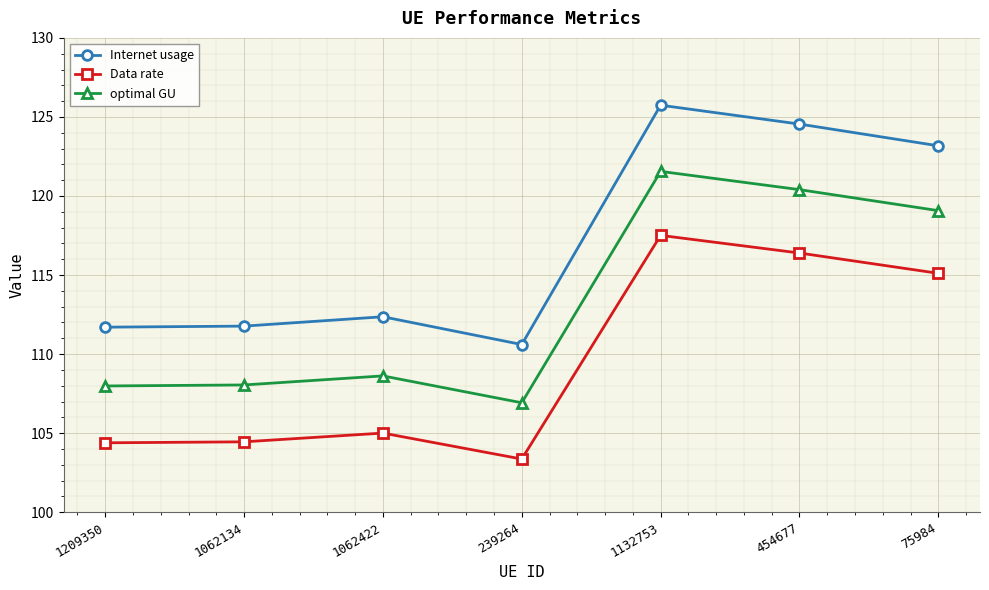

List the series in order of their peak value, highest first.

Internet usage, optimal GU, Data rate